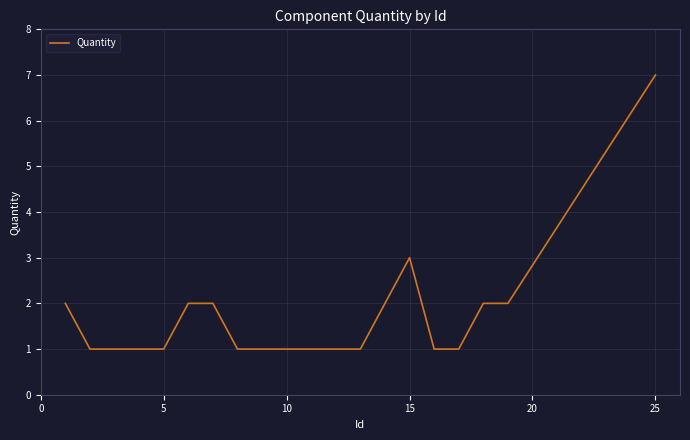

What is the difference between the maximum and minimum values?

6